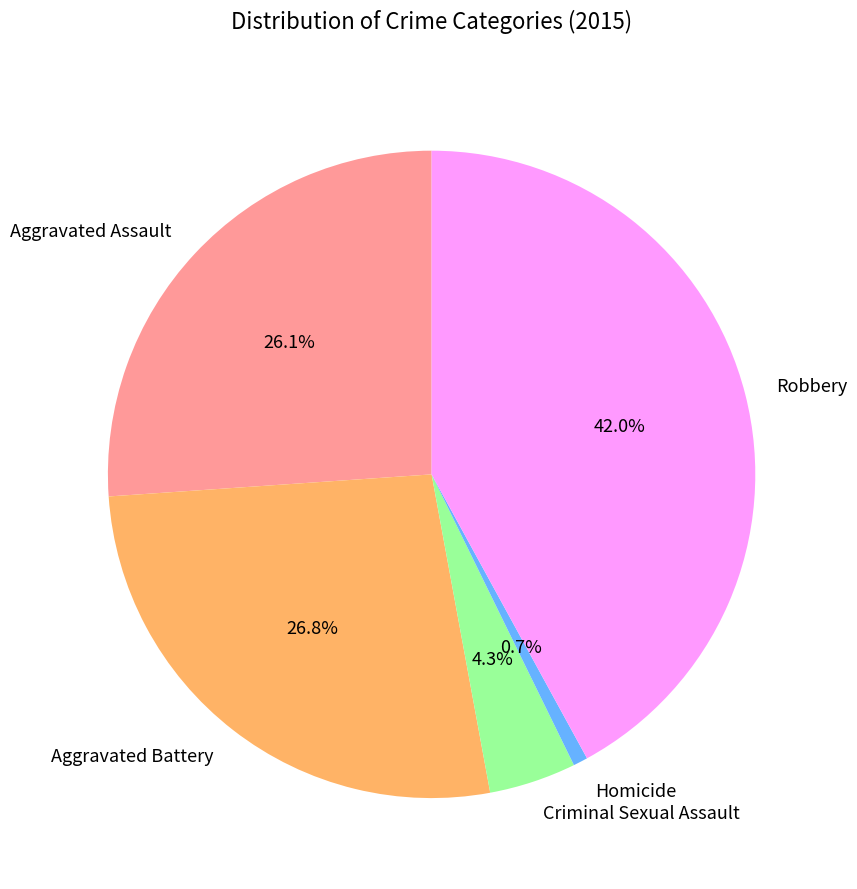

Rank the categories by value from highest to lowest.

Robbery, Aggravated Battery, Aggravated Assault, Criminal Sexual Assault, Homicide